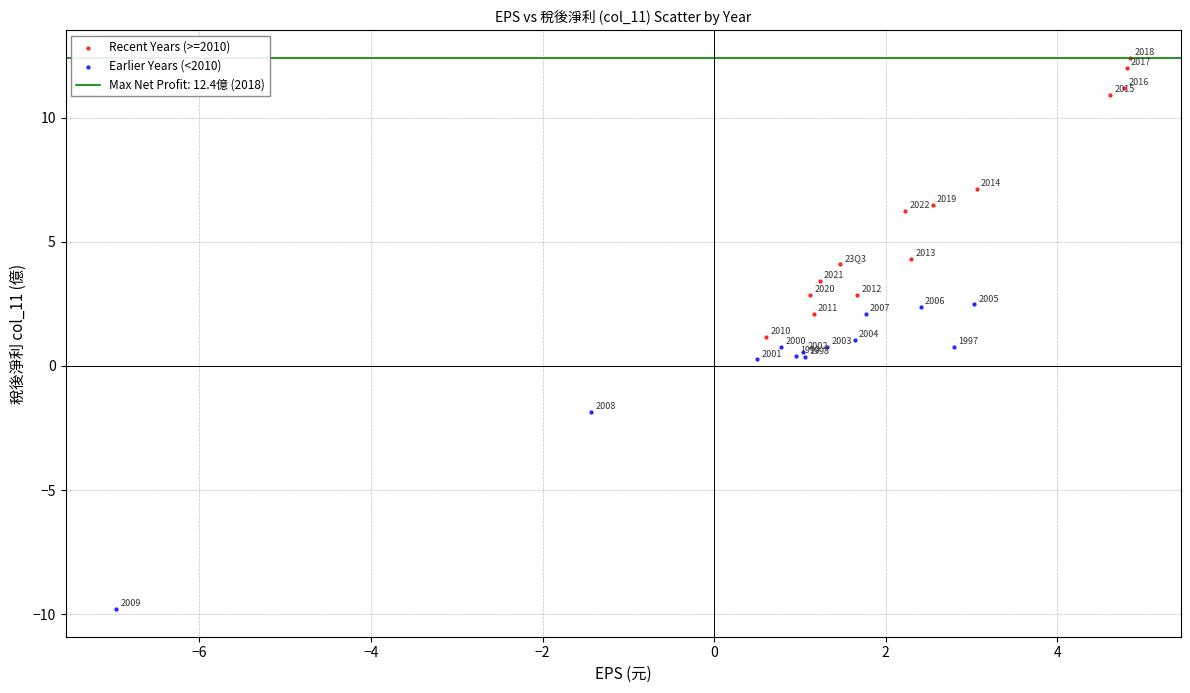

Which series contains the highest Y value?

Recent Years (>=2010)